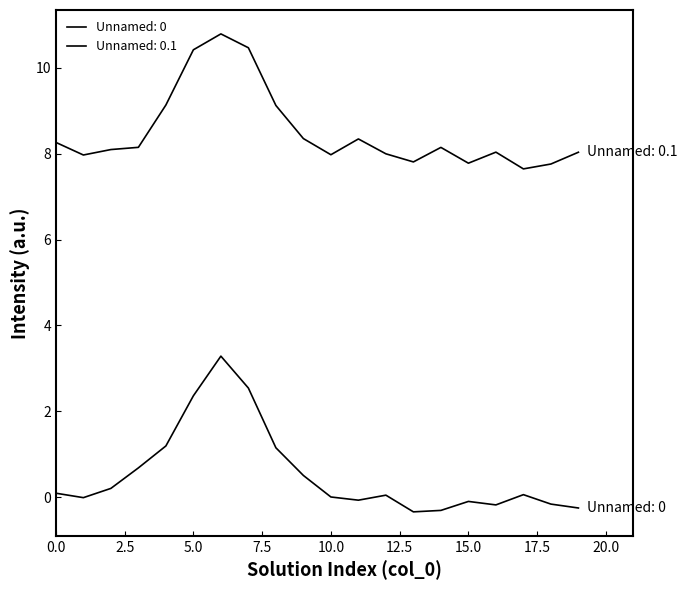

Does the chart display data point markers on the line(s)?

No